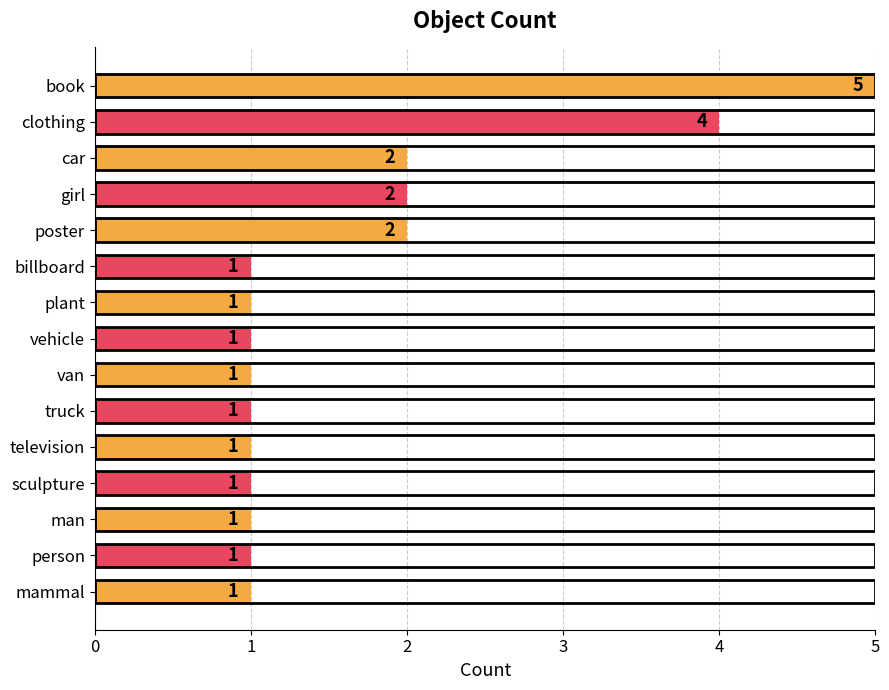

Reading top to bottom, extract all data points from this chart.

book=5	clothing=4	car=2	girl=2	poster=2	billboard=1	plant=1	vehicle=1	van=1	truck=1	television=1	sculpture=1	man=1	person=1	mammal=1